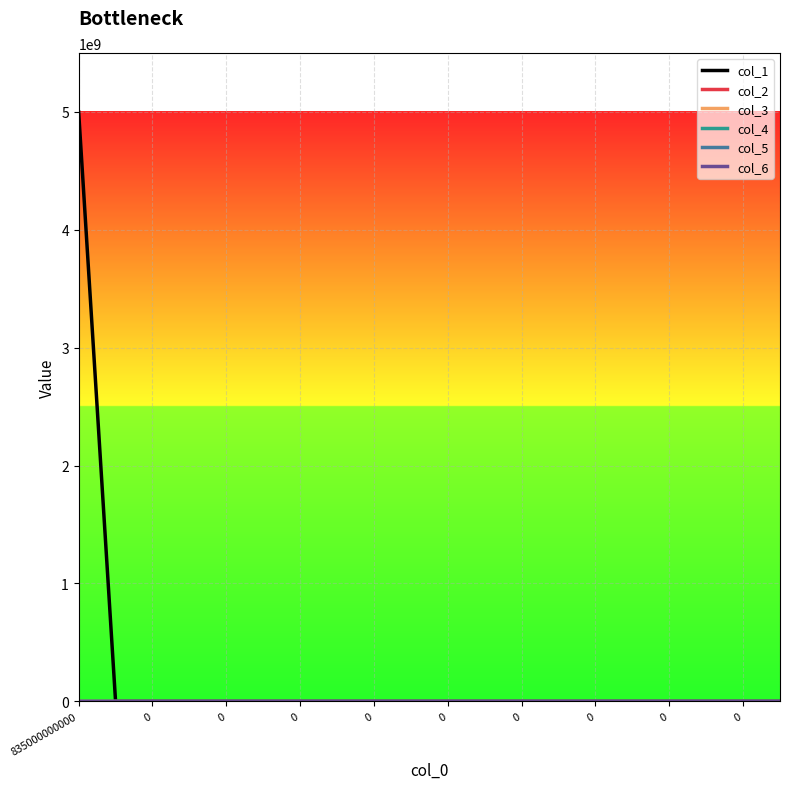

Does the chart display data point markers on the line(s)?

No